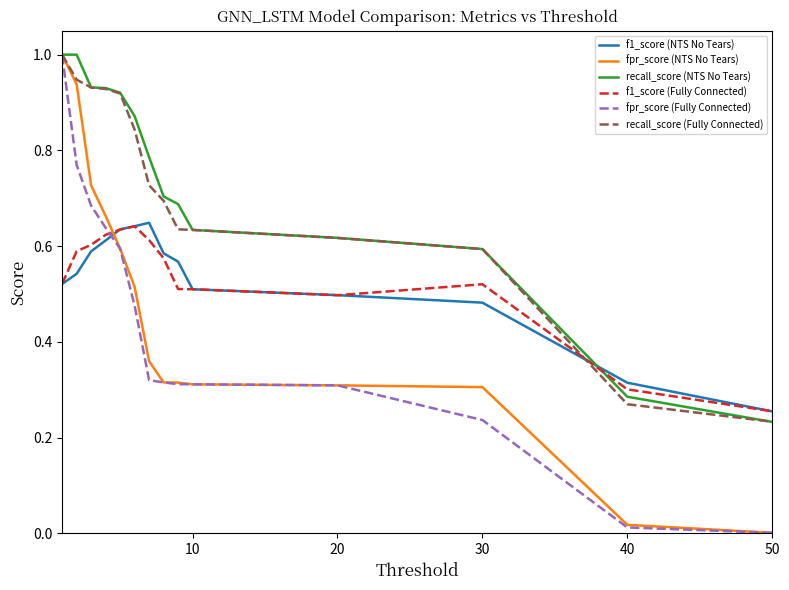

What is the maximum value shown in the chart?

1.0